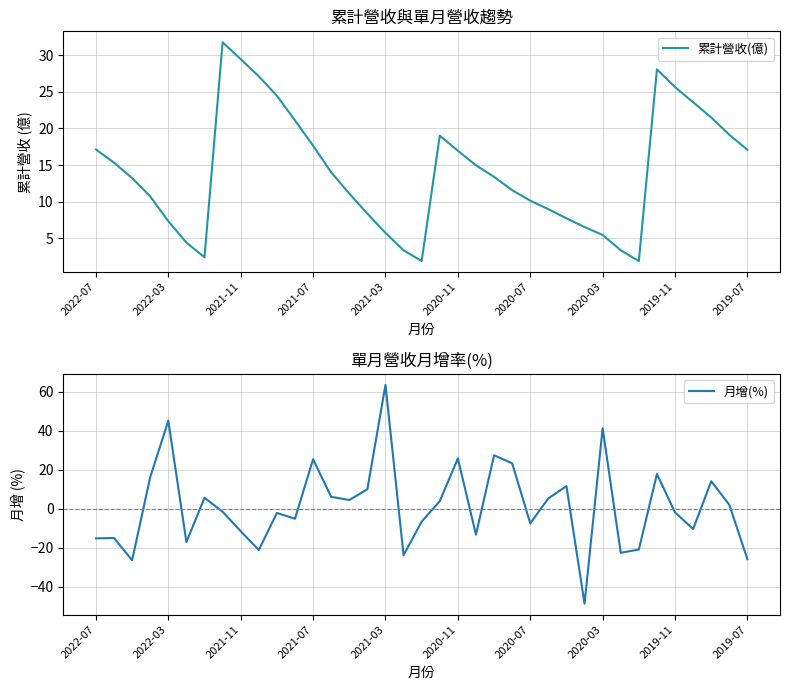

What is the lowest value of the 累計營收(億) series?

1.9